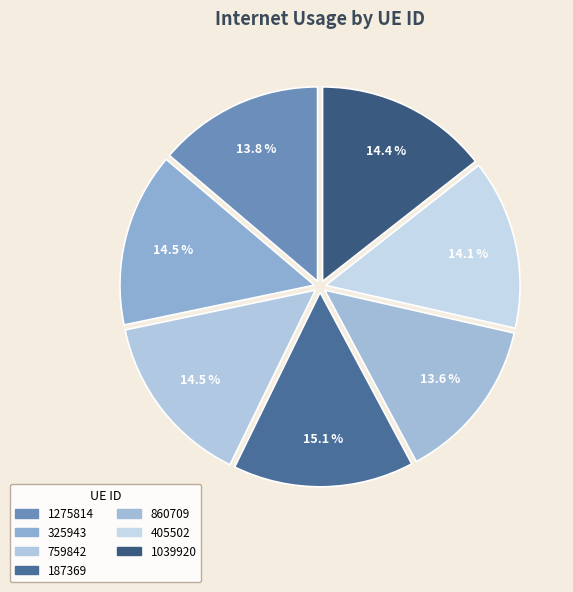

How many segments does this pie chart have?

7